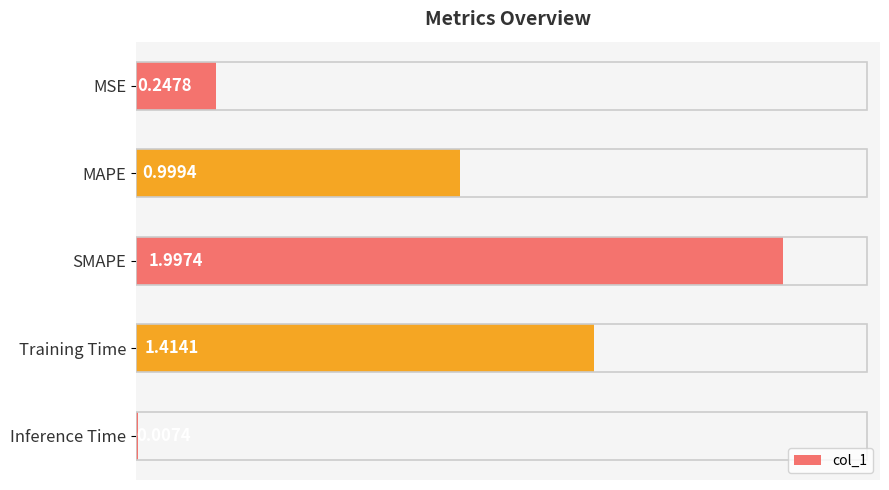

What is the label of the 2nd bar from the bottom?

Training Time